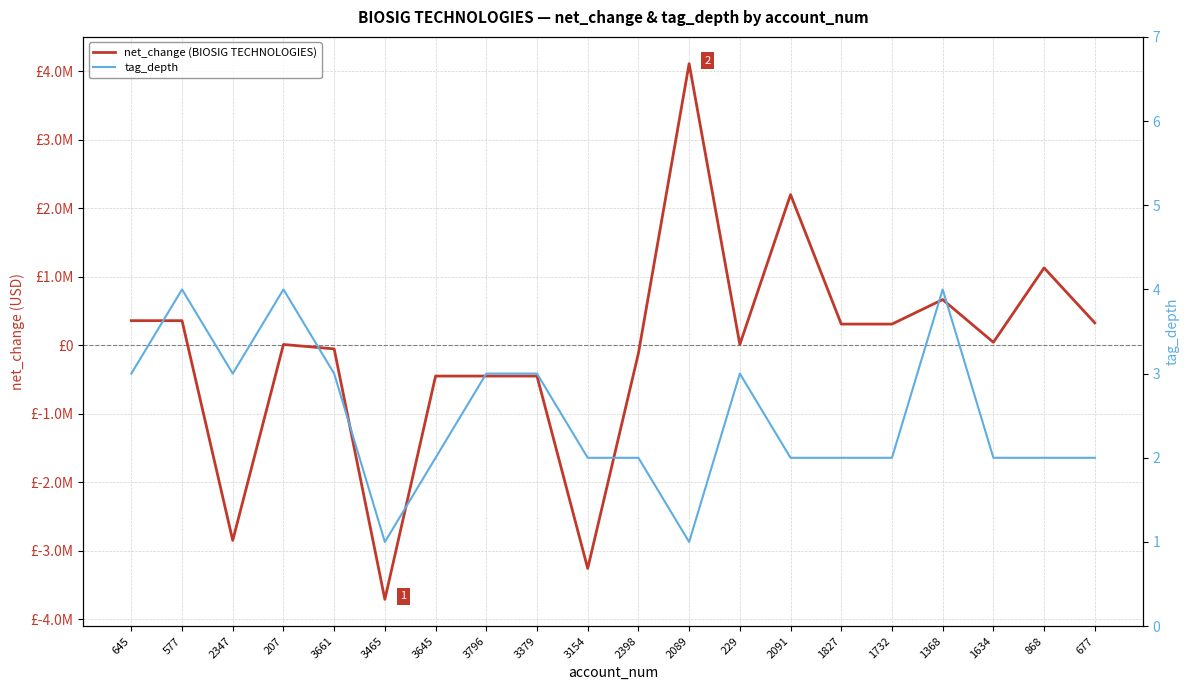

At which category does tag_depth reach its first local peak?

577